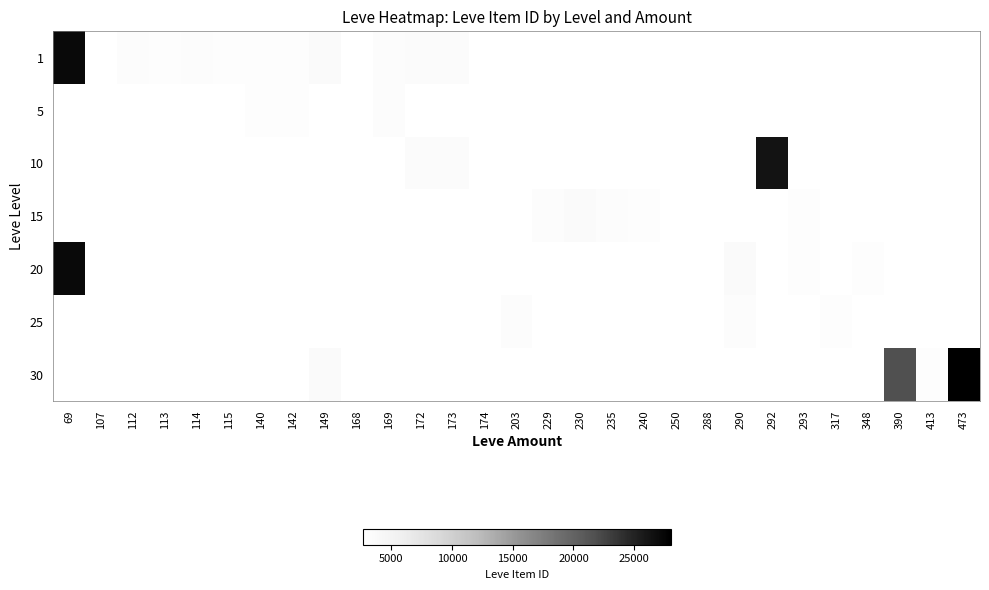

Count the number of data series in this chart.

7